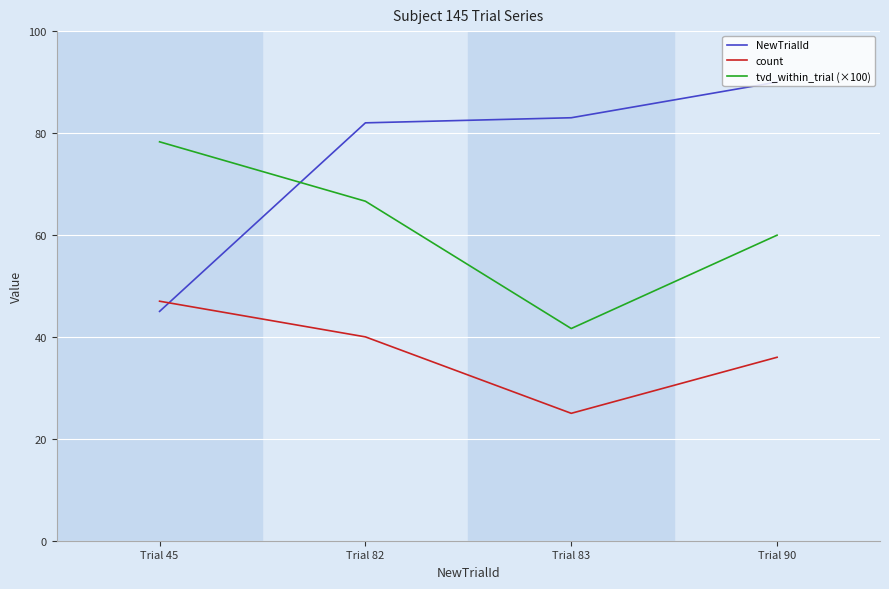

What is the total value across all series at Trial 45?

170.3